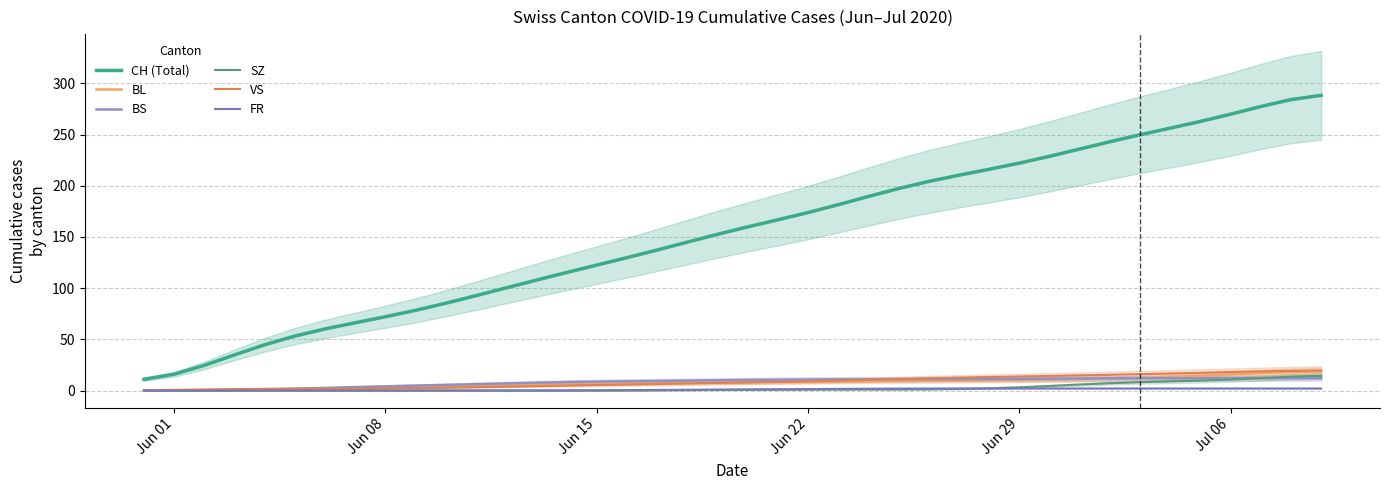

What is the difference between the maximum and minimum values in the BL series?

18.6